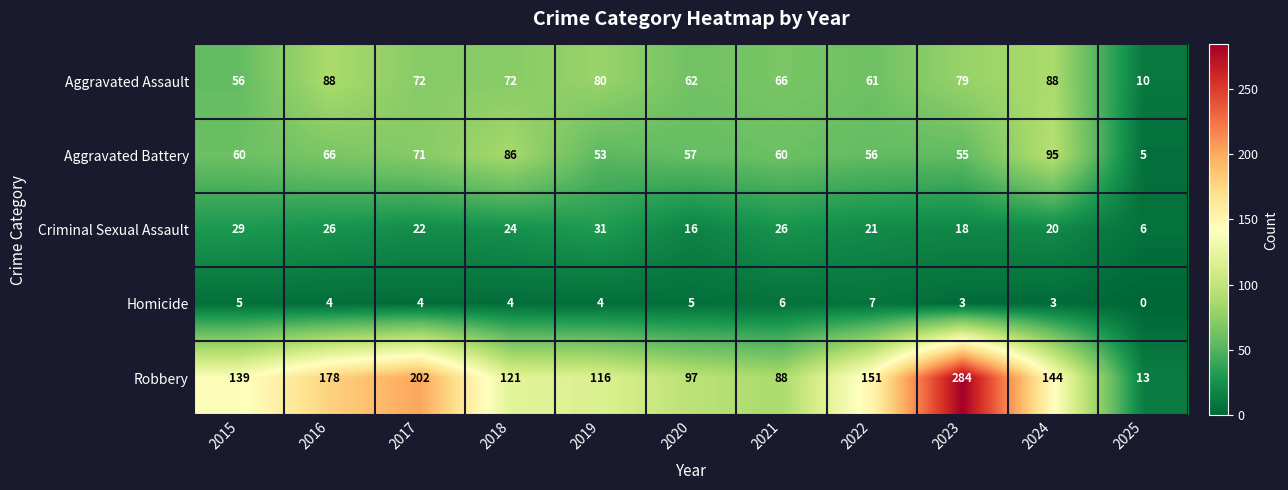

The Homicide series shows 7 at 2017. True or false?

False